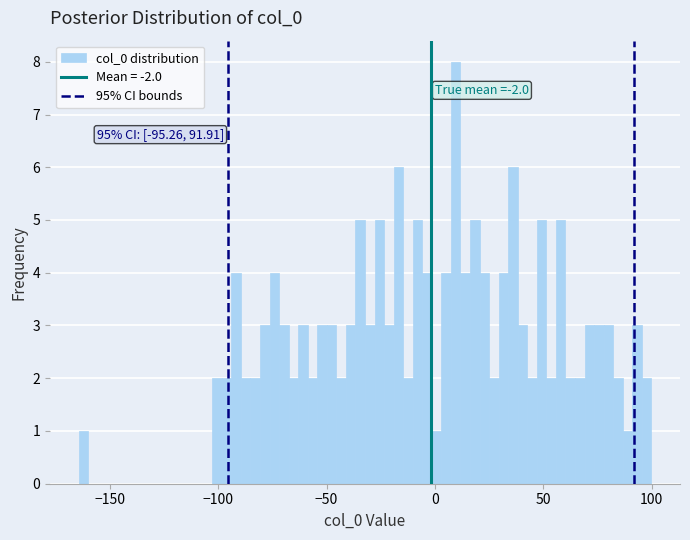

Read against the x-axis, roughly where is the centre of the tallest bar?

10